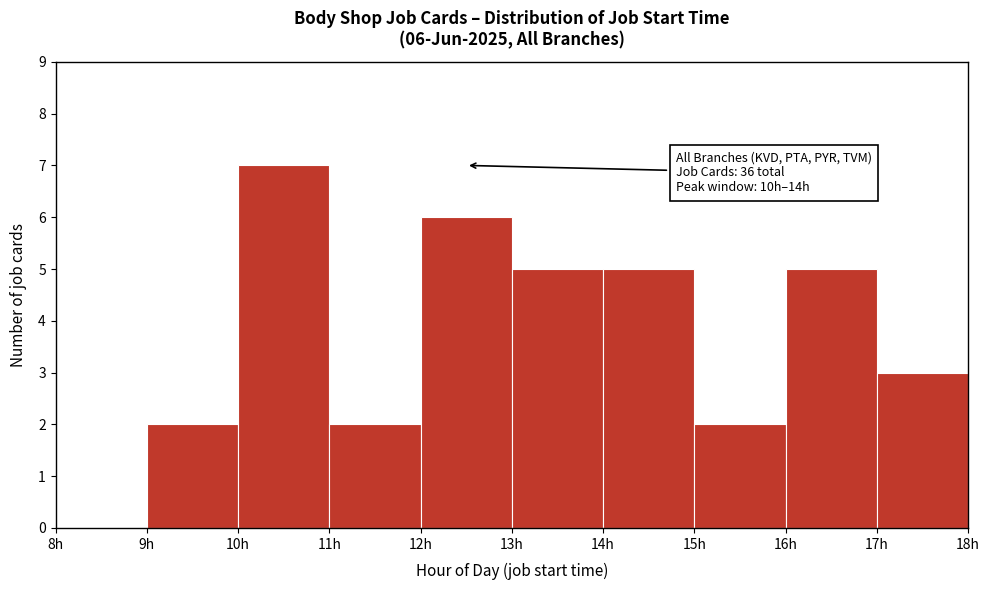

Over which range of the x-axis is the bar tallest?

10 to 11